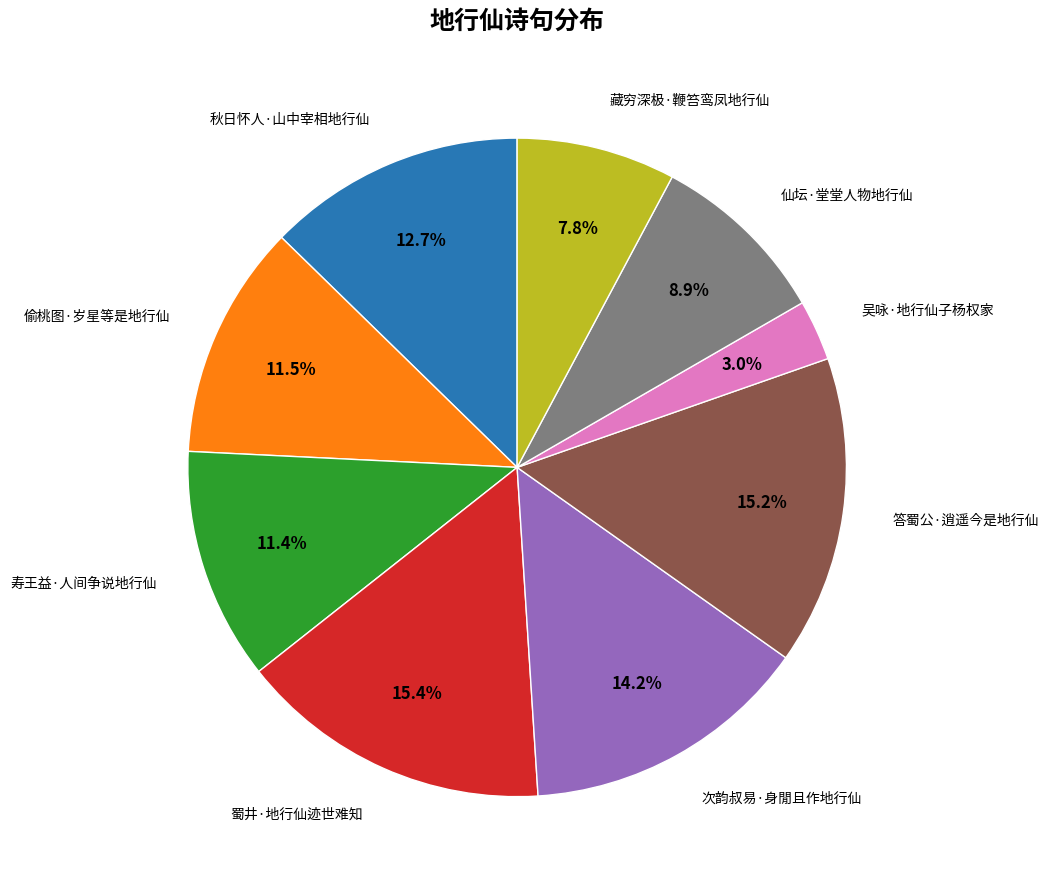

To the nearest percent, what is the average slice percentage?

11%